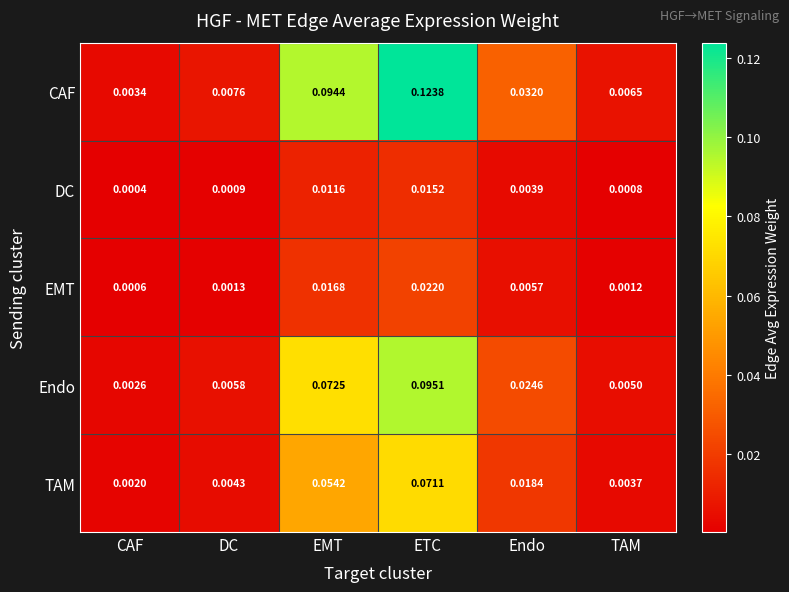

Is the value of Endo at ETC greater than the value of CAF at Endo?

Yes